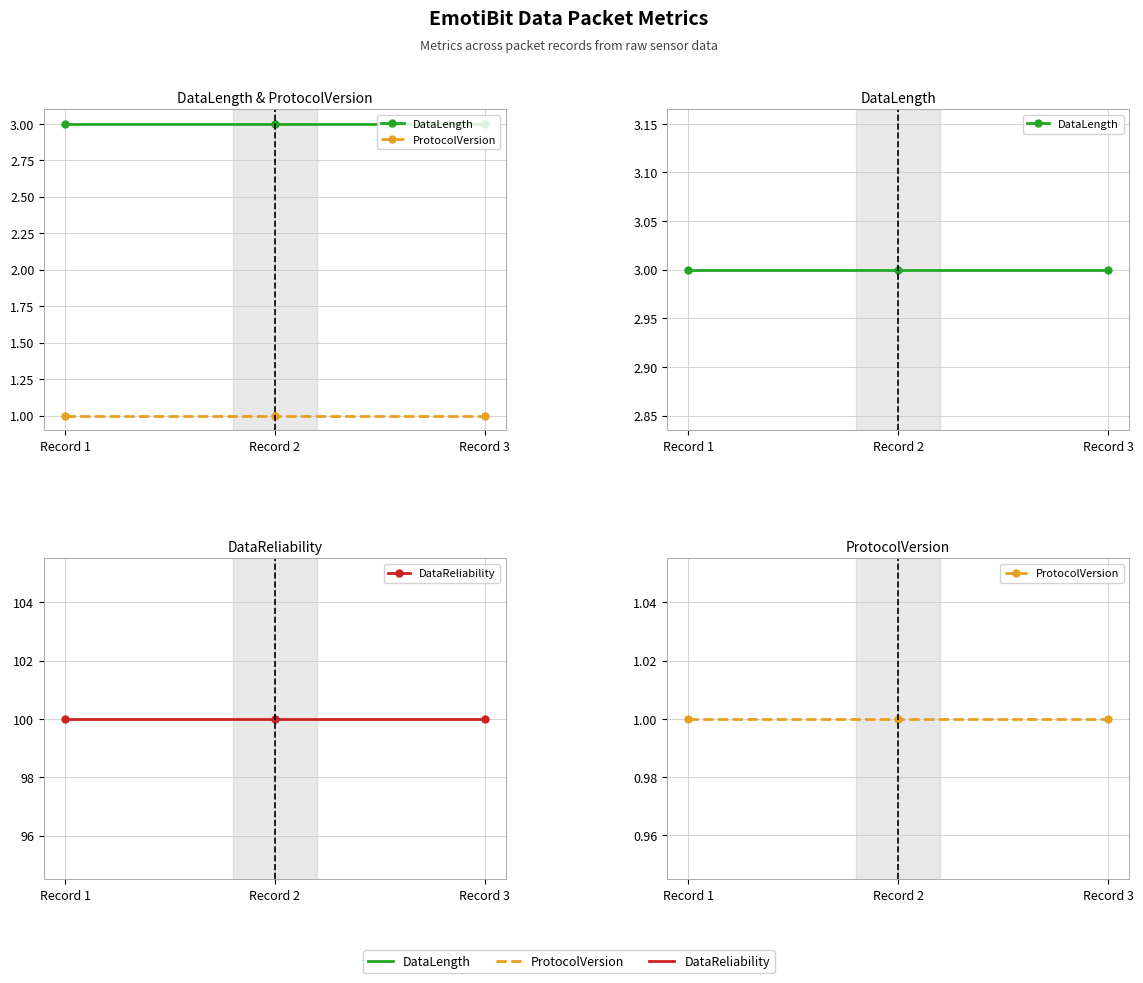

What is the approximate value of DataLength at Record 1?

3